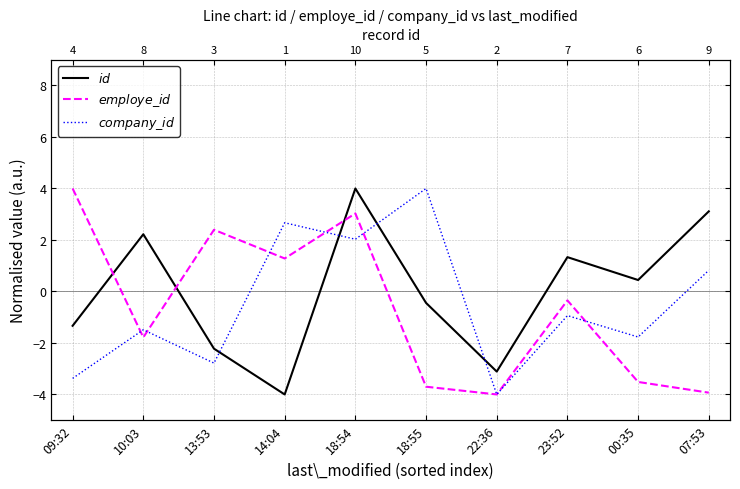

At which category is the sum across all series the highest?

18:54